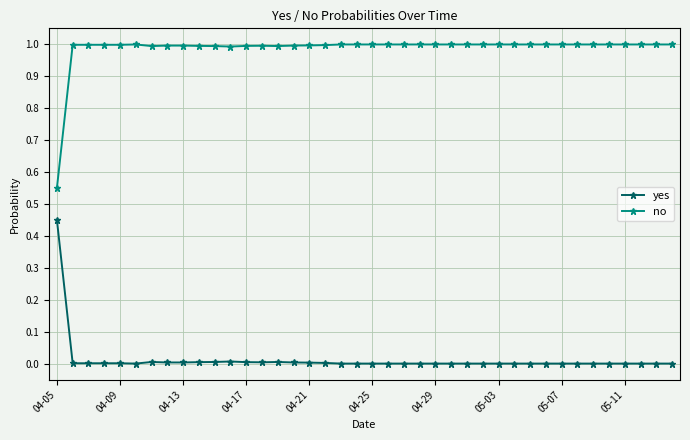

How many series are shown in this chart?

2